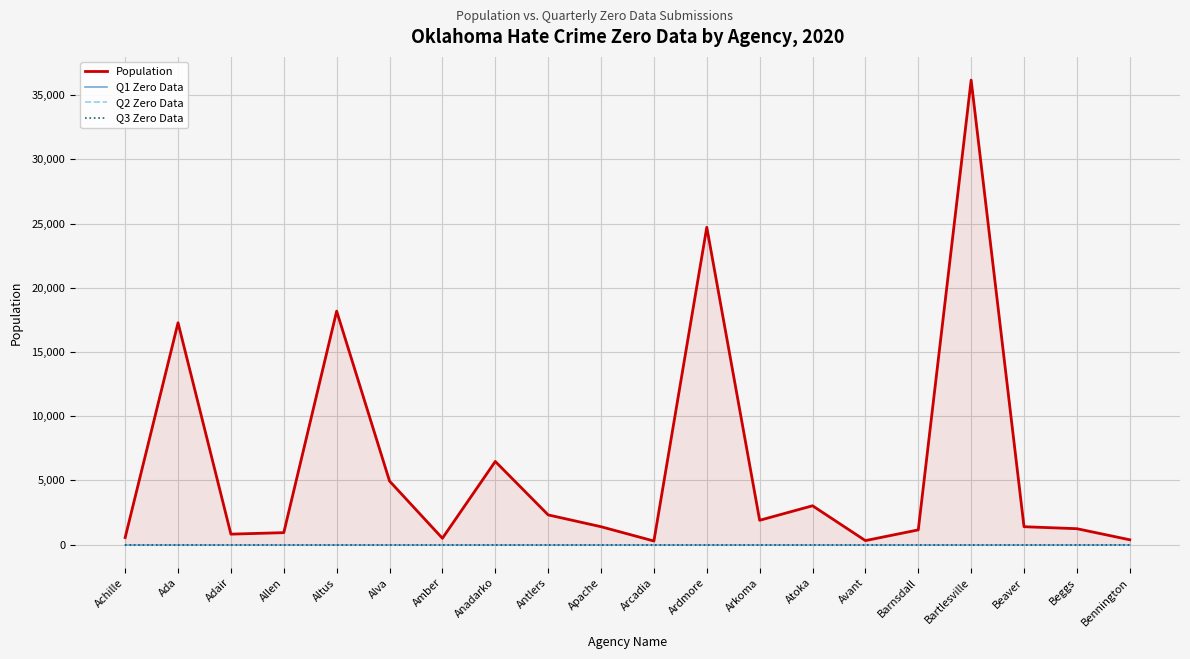

Count the number of data series in this chart.

4